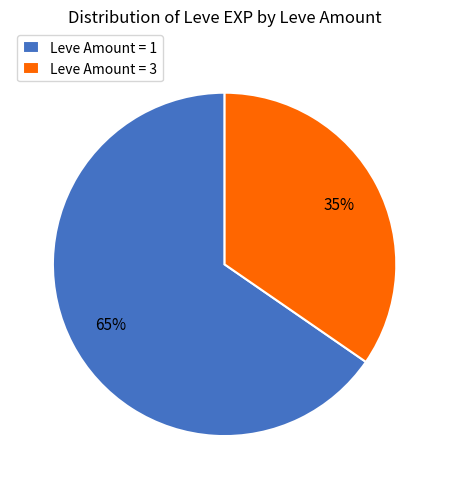

How many slices are in this pie chart?

2